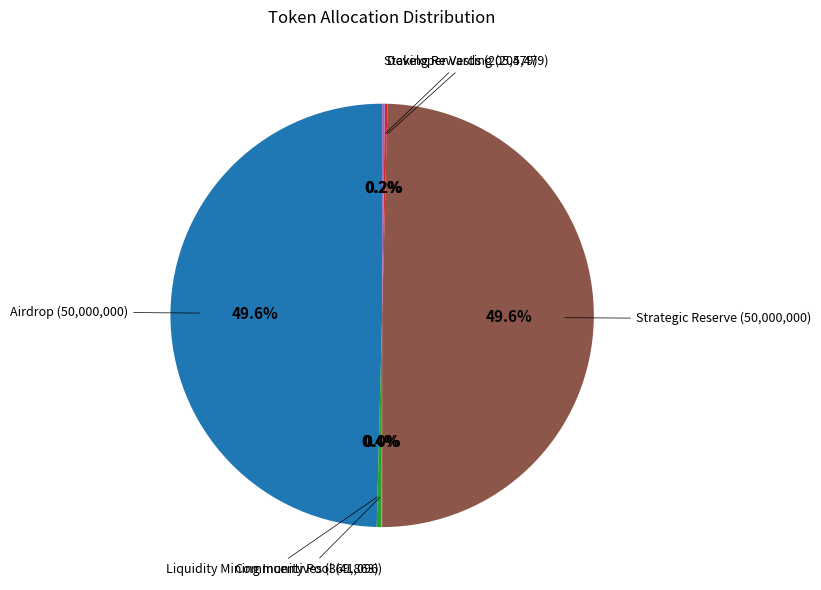

What is the largest slice in the pie chart?

Airdrop